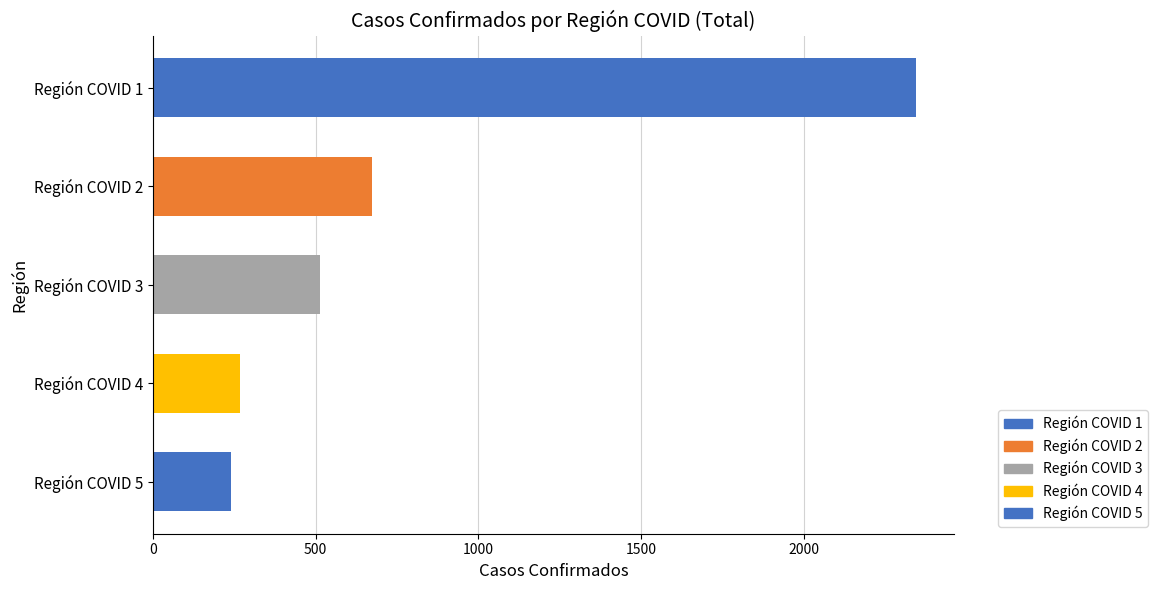

The chart shows a value of 1098 at Región COVID 2. True or false?

False